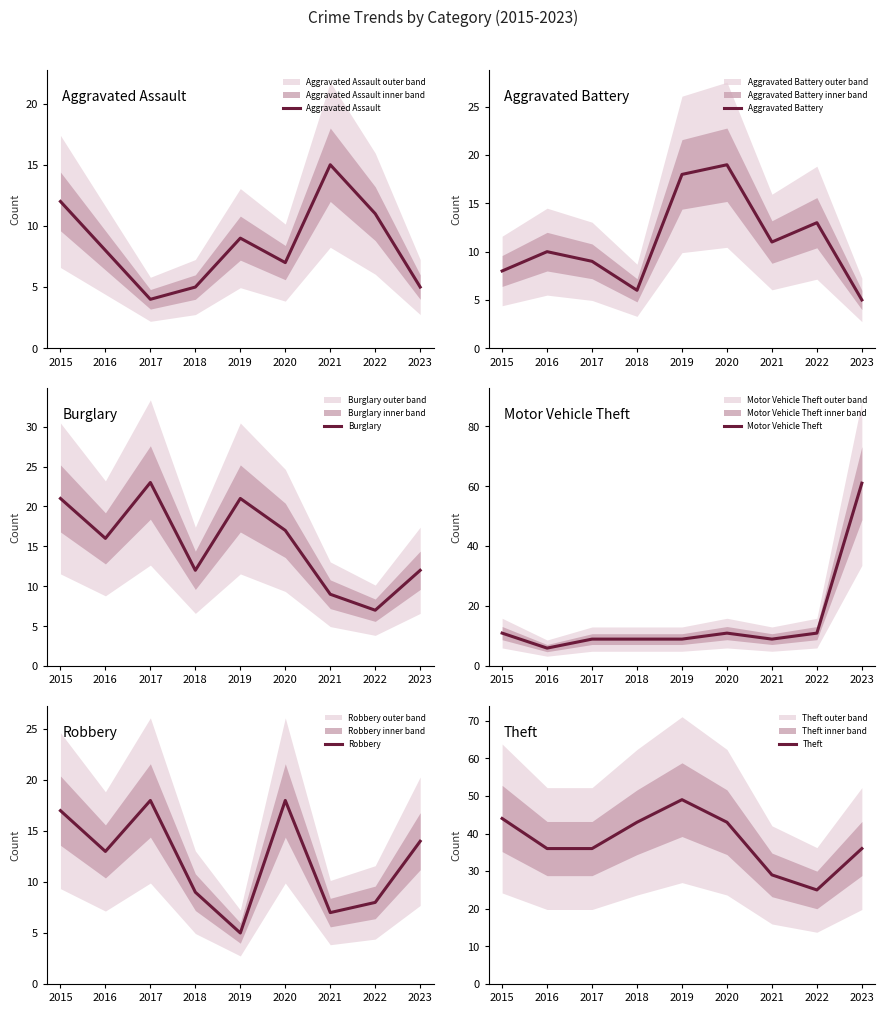

What is the minimum value for Motor Vehicle Theft?

6